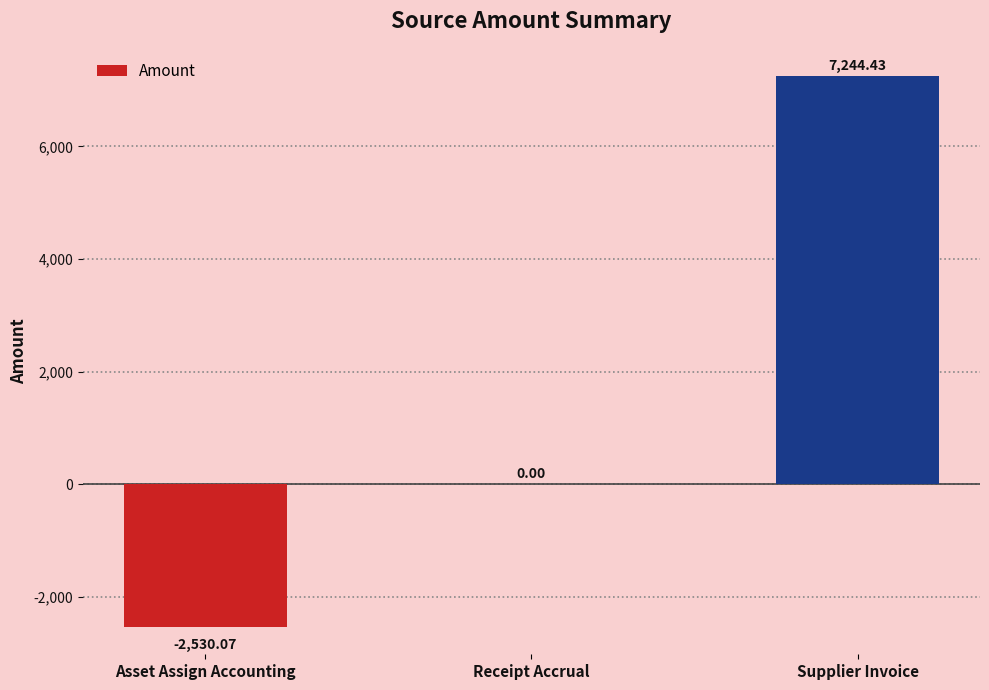

Where is the data nearest to the value 2357?

Receipt Accrual